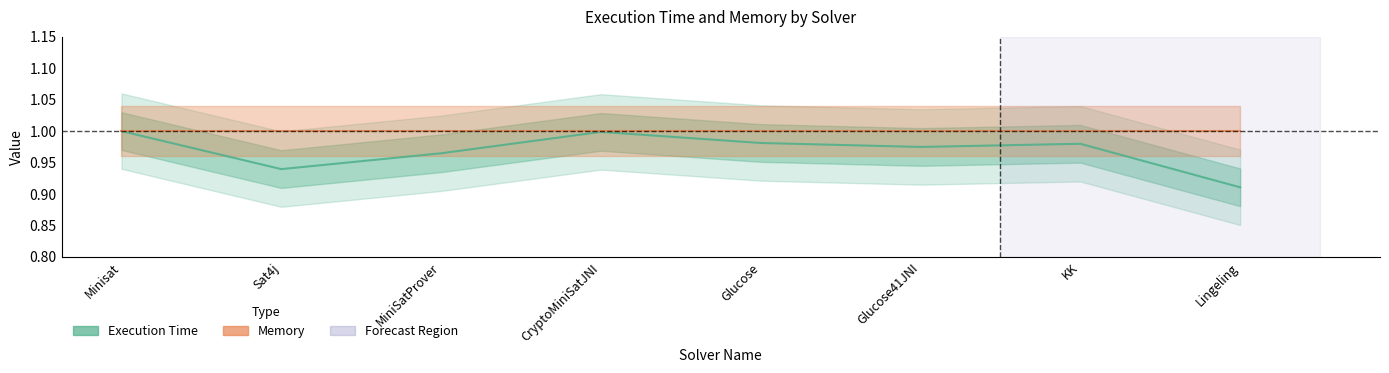

Rank the categories by value from lowest to highest.

Lingeling, Sat4j, MiniSatProver, Glucose41JNI, KK, Glucose, CryptoMiniSatJNI, Minisat